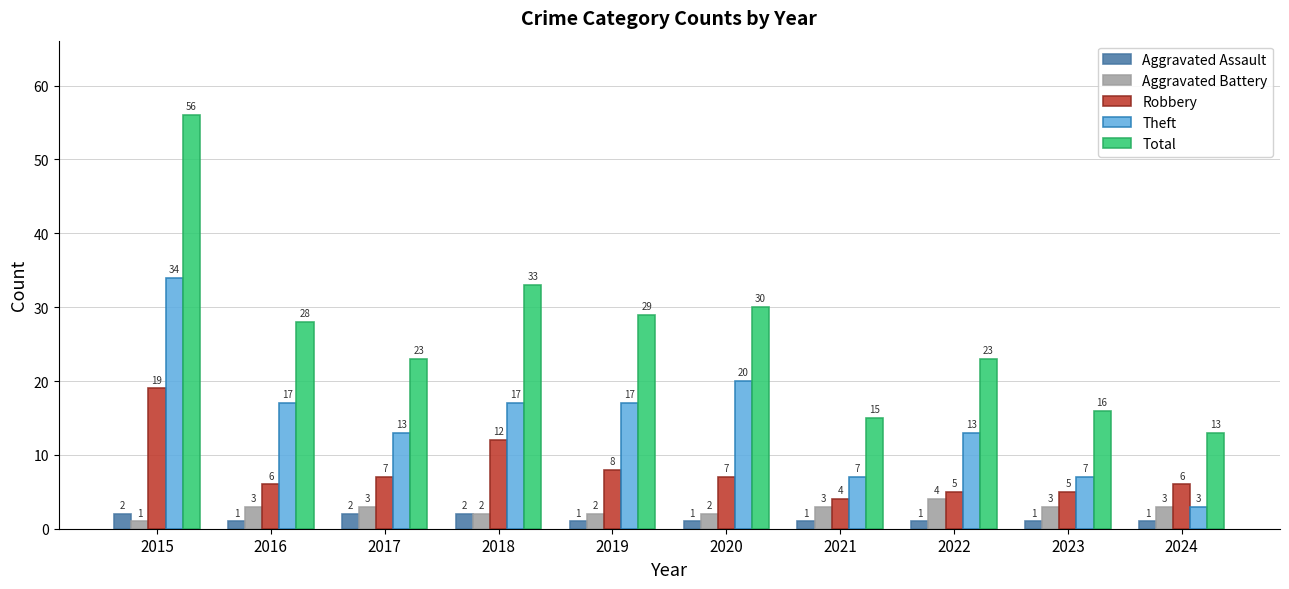

What is the difference between the highest and lowest values at 2021?

14